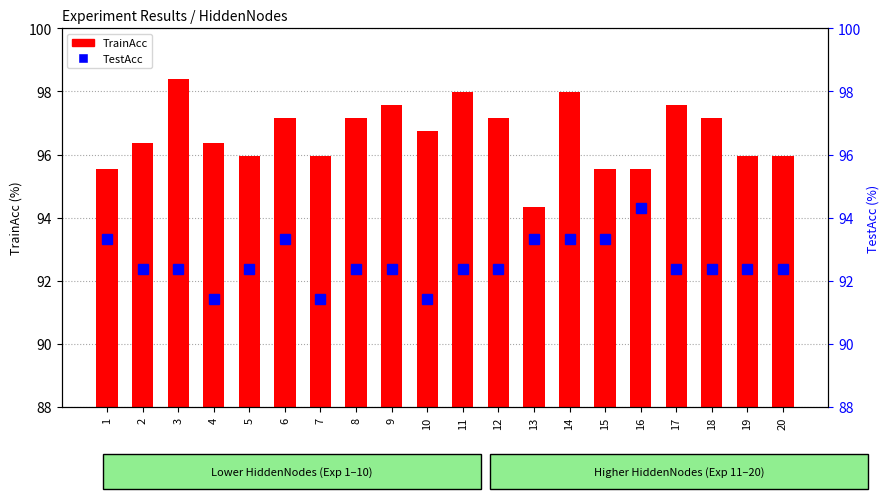

What is the smallest value displayed?

91.4